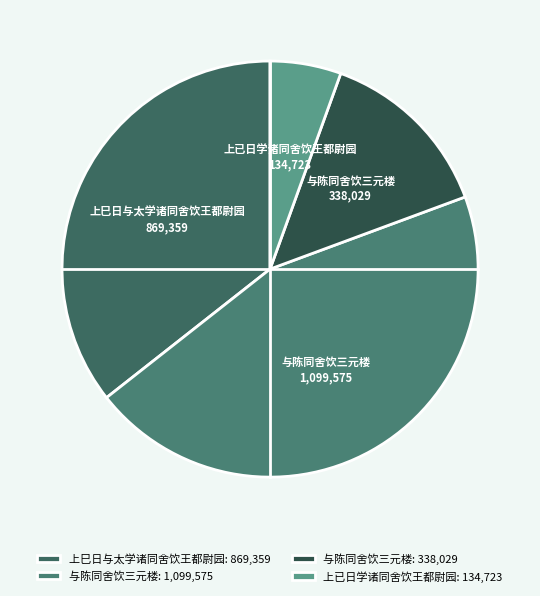

Is there any slice that represents more than half of the pie?

No